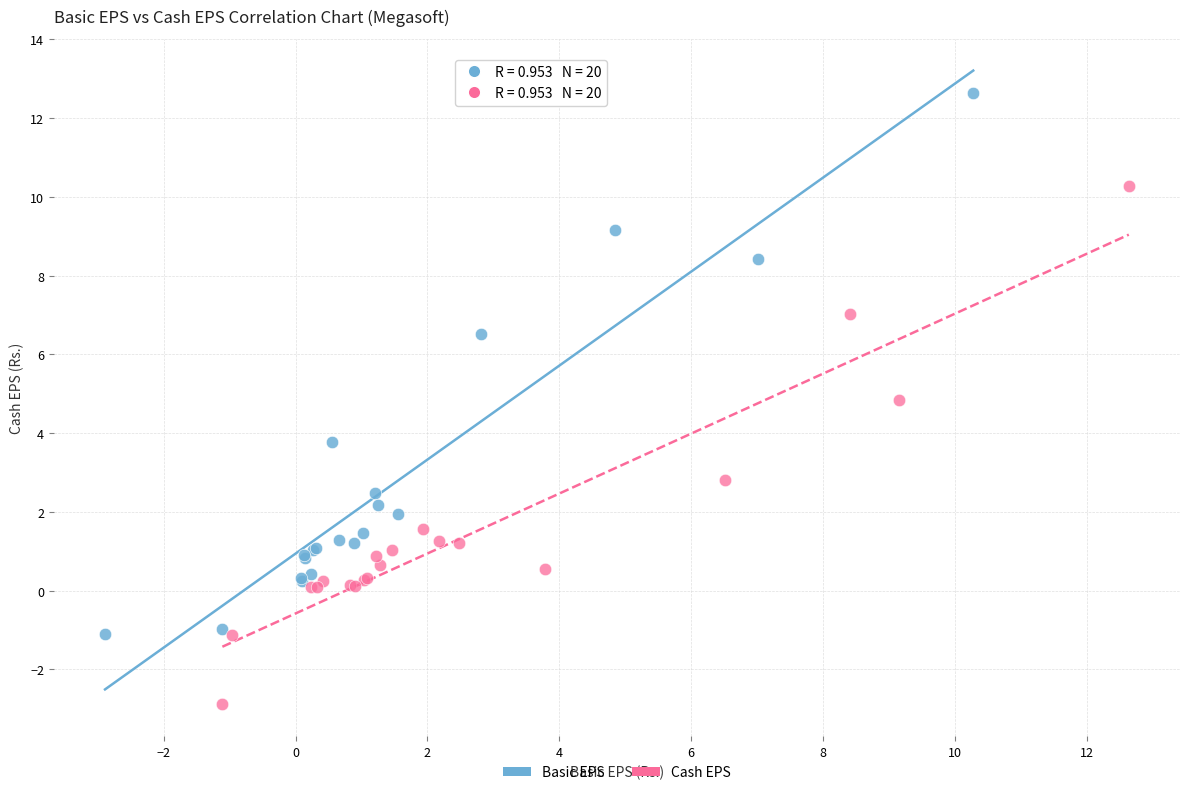

What are all the series names shown in the legend?

Basic EPS, Cash EPS